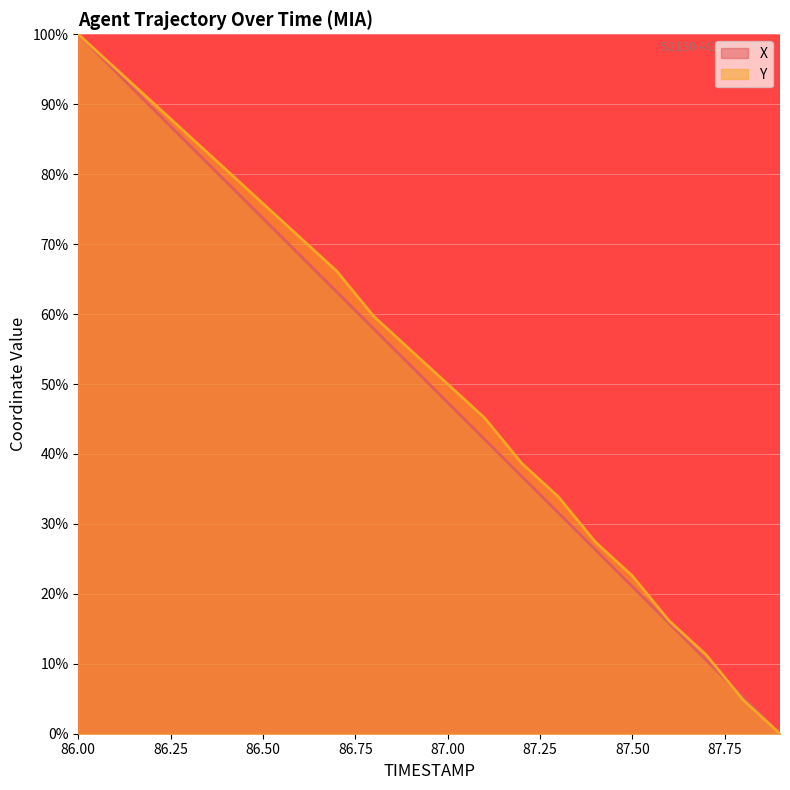

How many times do Y and X cross each other?

1